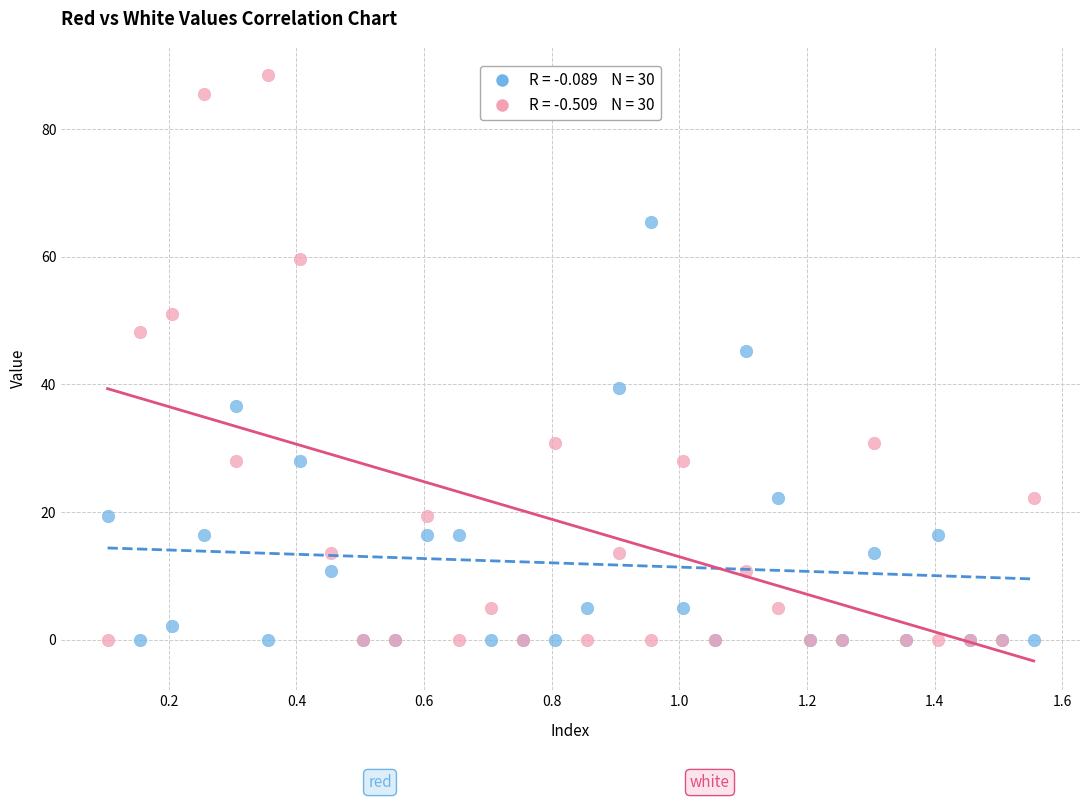

Across all series, what Y value is closest to 44?

45.3